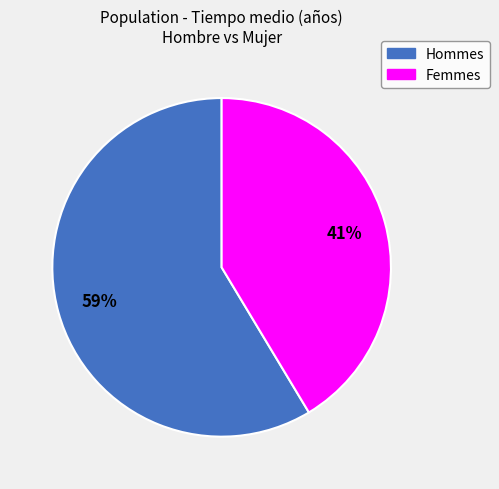

Is there a majority slice in this chart?

Yes